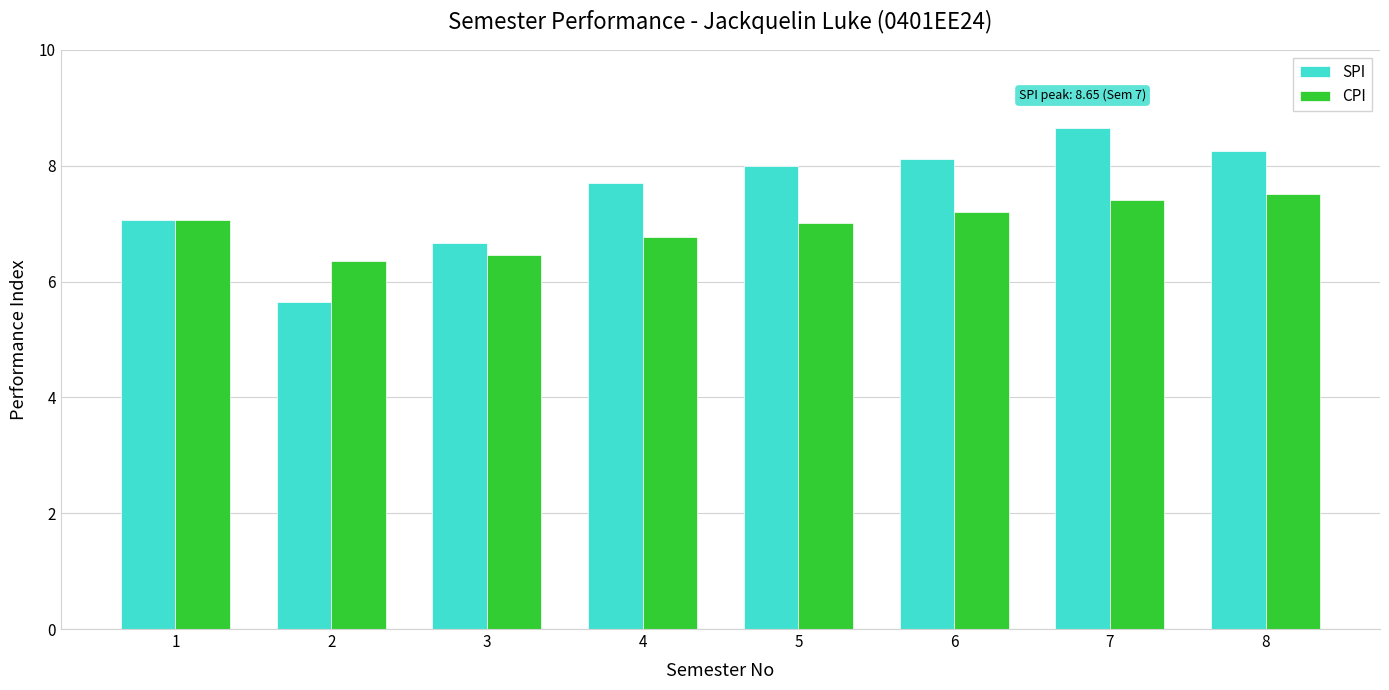

How many values in the SPI series are below 8?

4